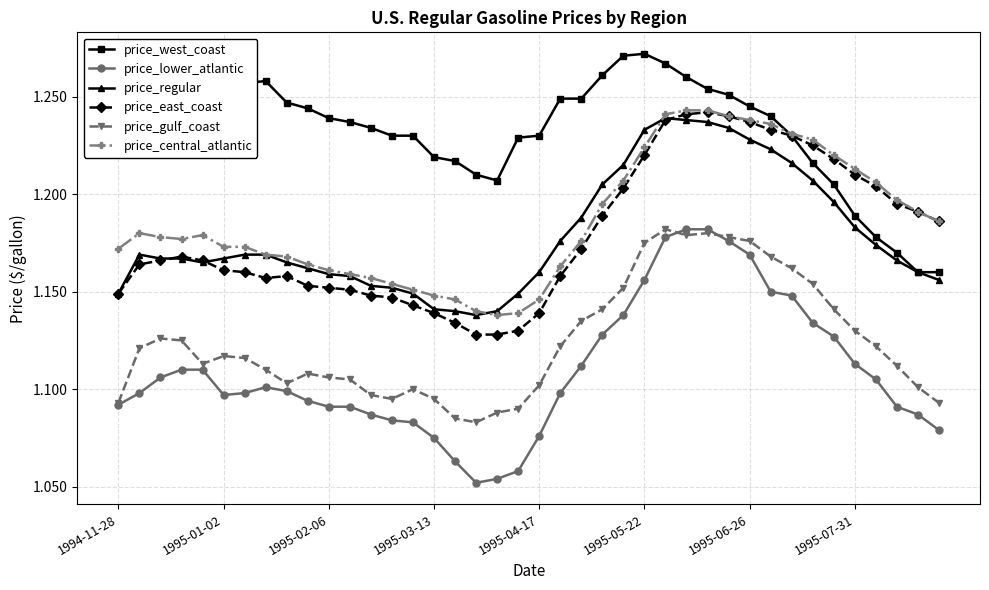

What is the difference between the maximum and minimum values in the price_lower_atlantic series?

0.1